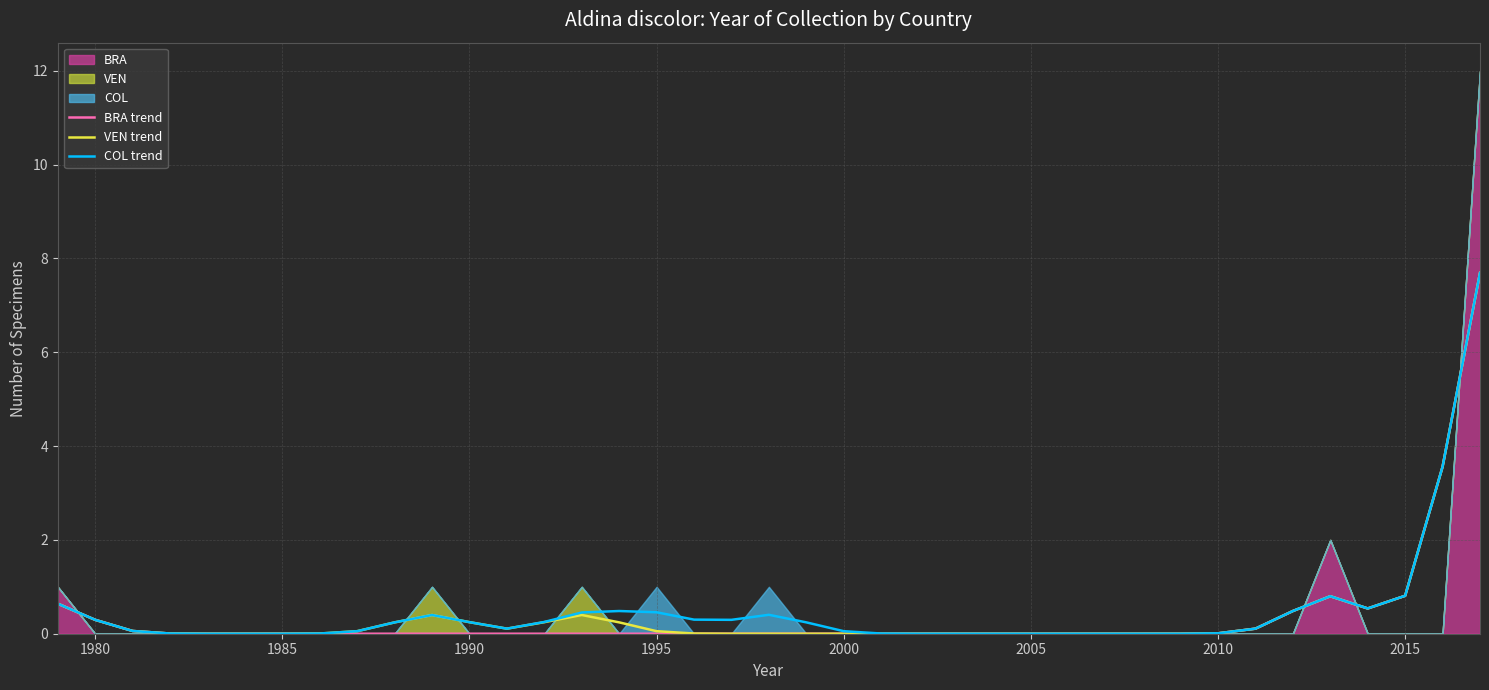

True or false: COL trend and VEN trend intersect in this chart.

False